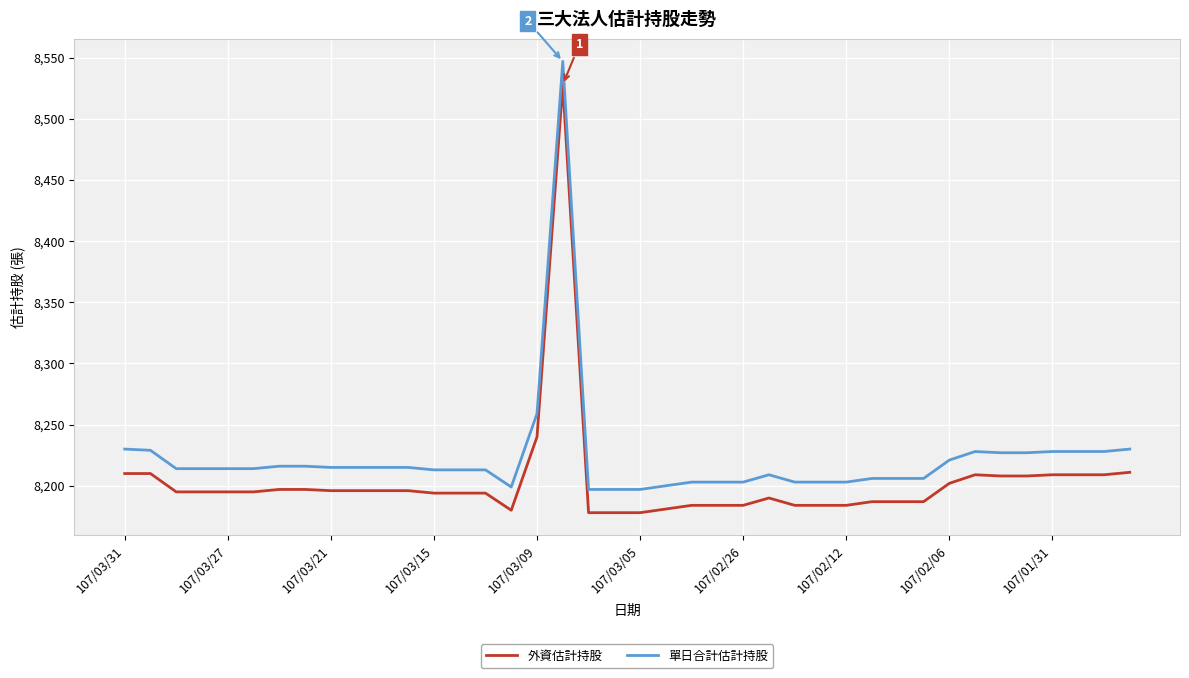

List the series in order of their overall mean, highest first.

單日合計估計持股, 外資估計持股